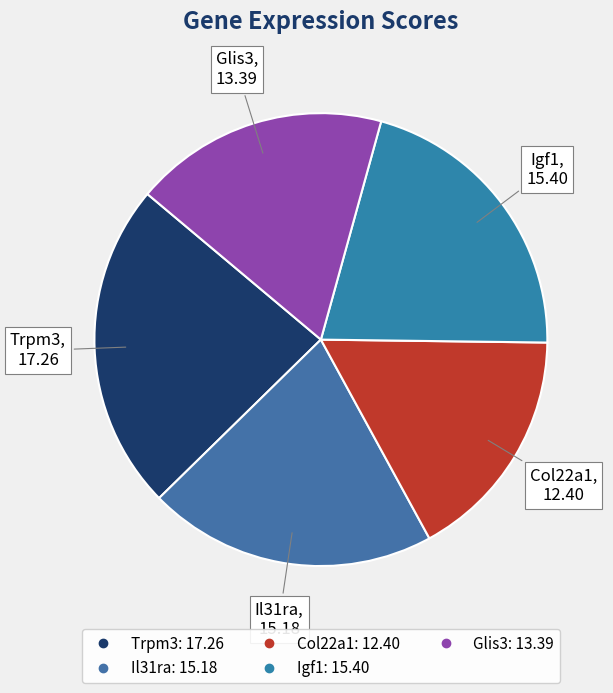

The Col22a1 slice represents 17% of the pie. True or false?

True